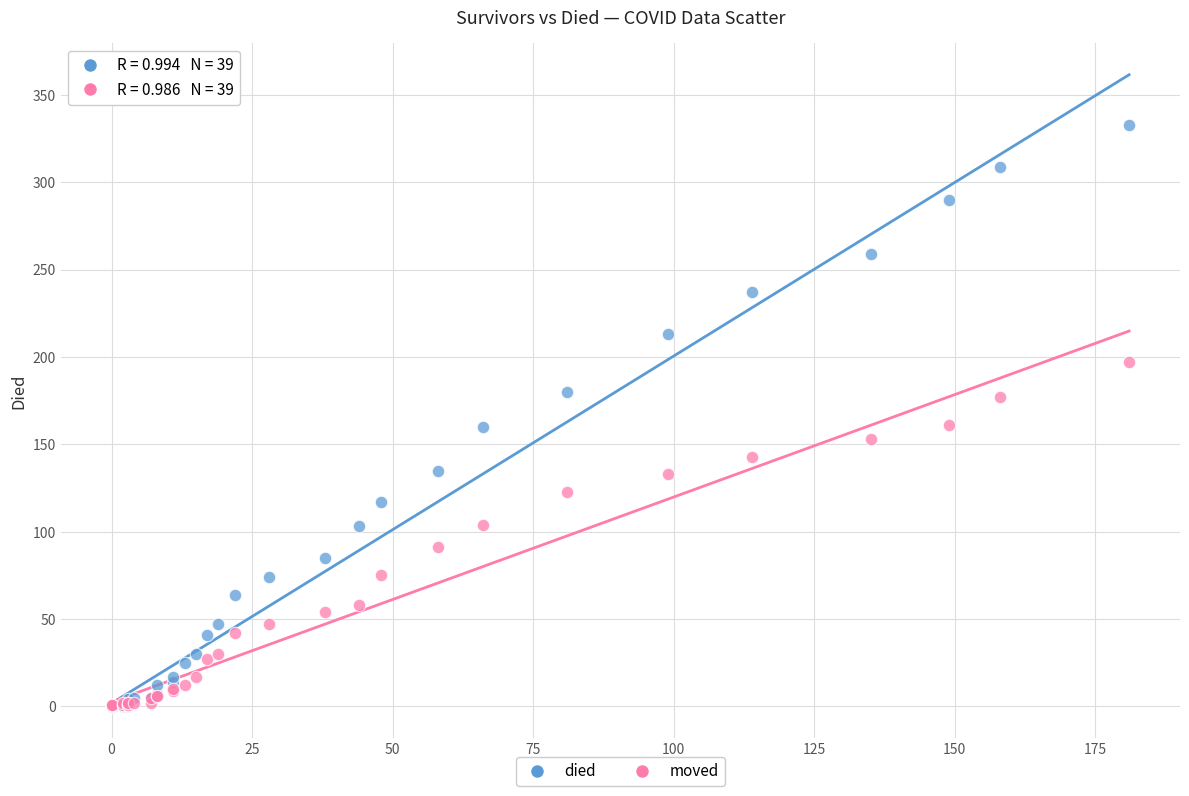

Which series contains the highest Y value?

died